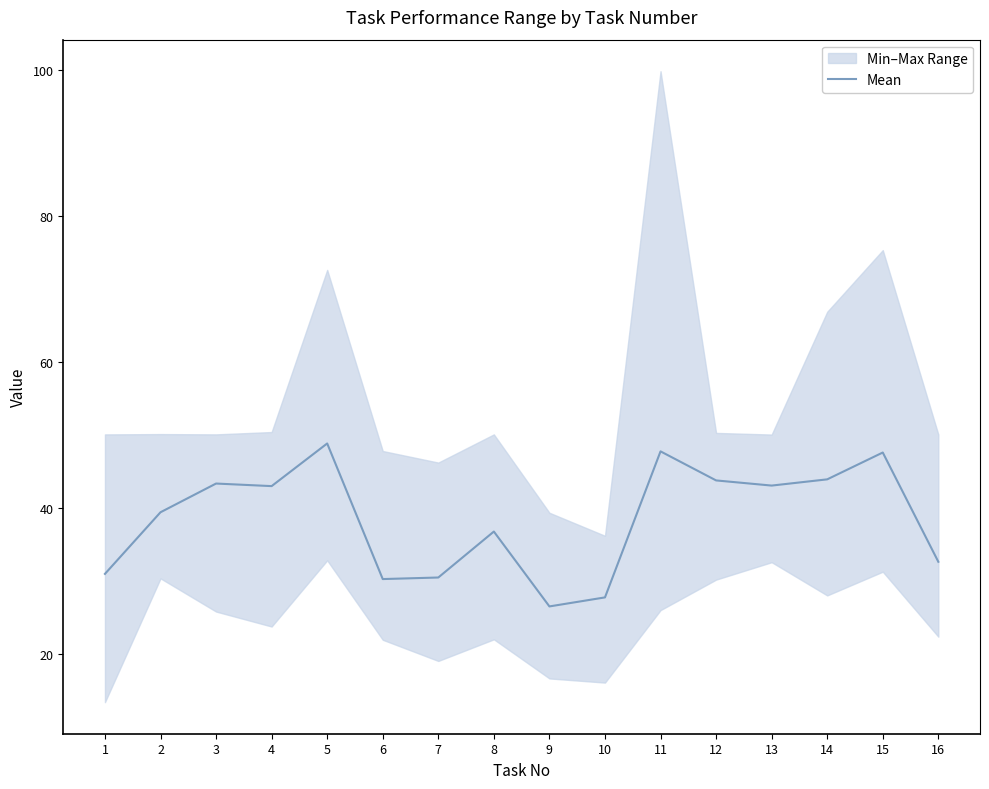

The chart shows a value of 30.5 at 7. True or false?

True